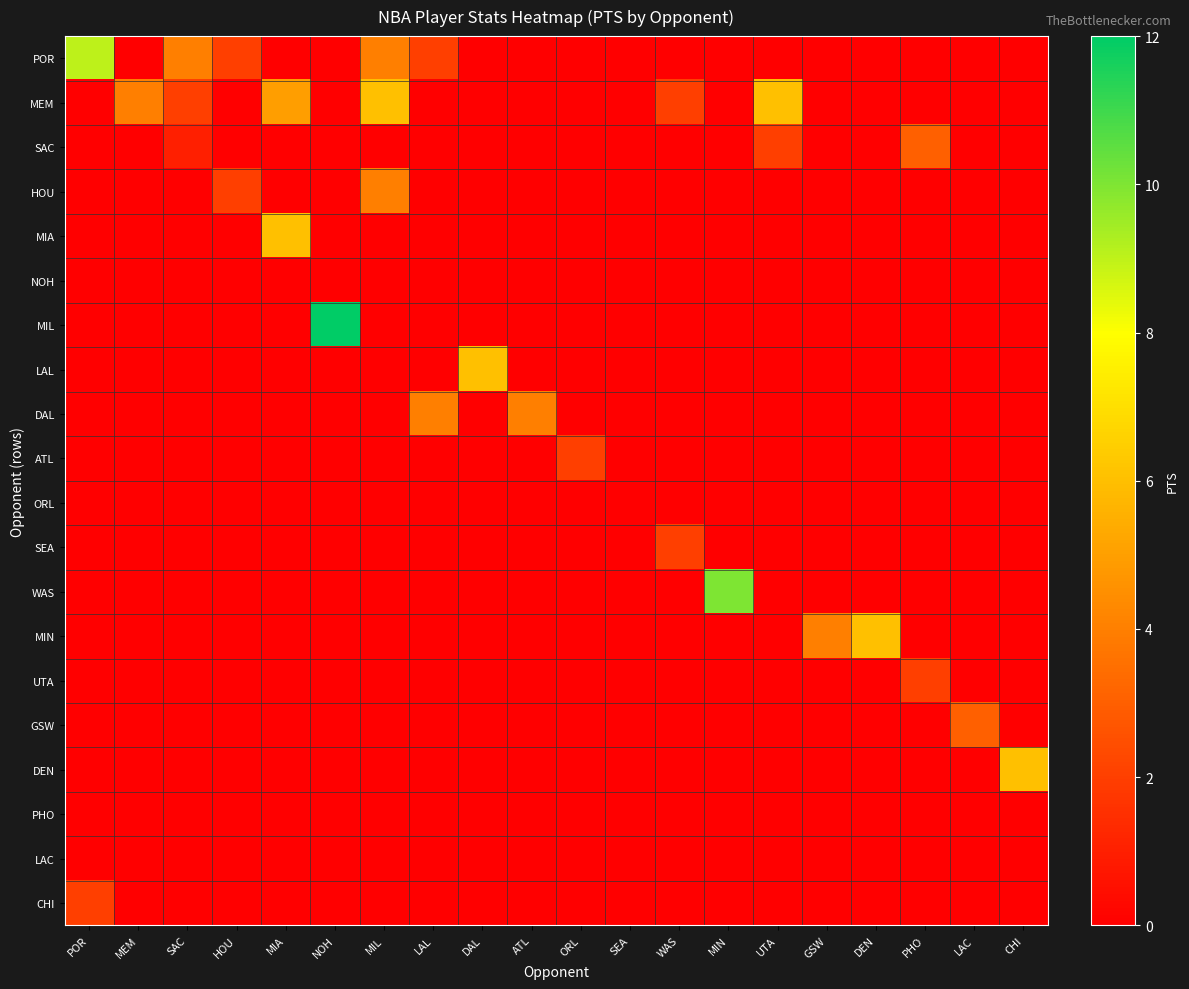

How many distinct data groups are displayed?

20